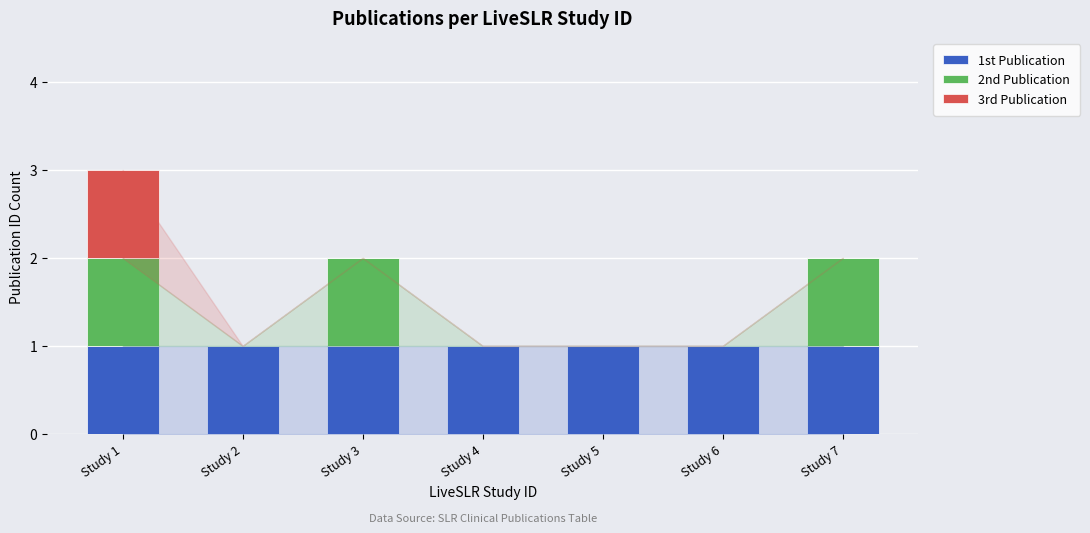

At which category is the sum across all series the highest?

Study 1